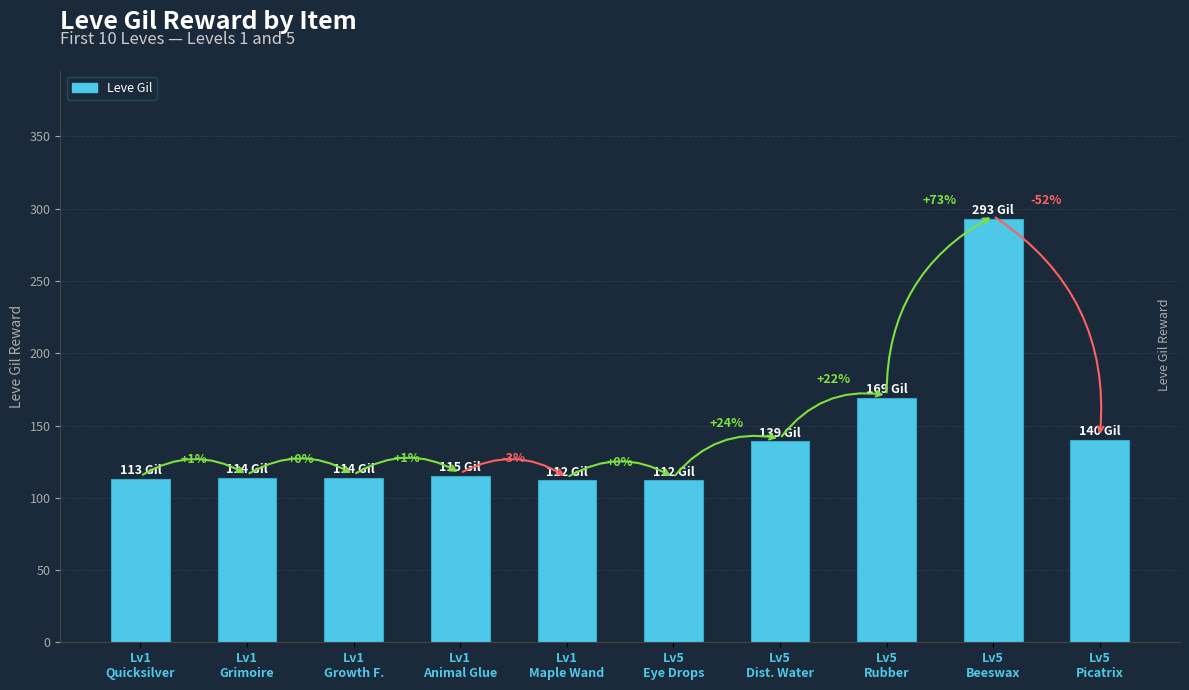

How many bars are there in total?

10